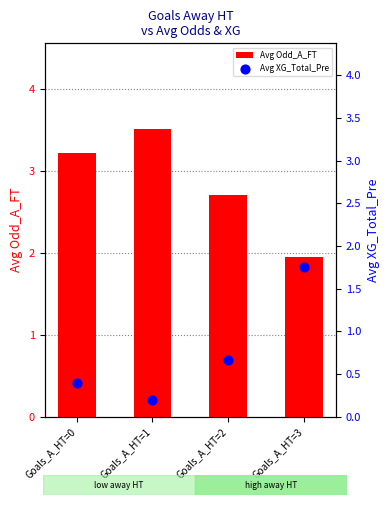

What is the total value across all series at Goals_A_HT=2?

3.4